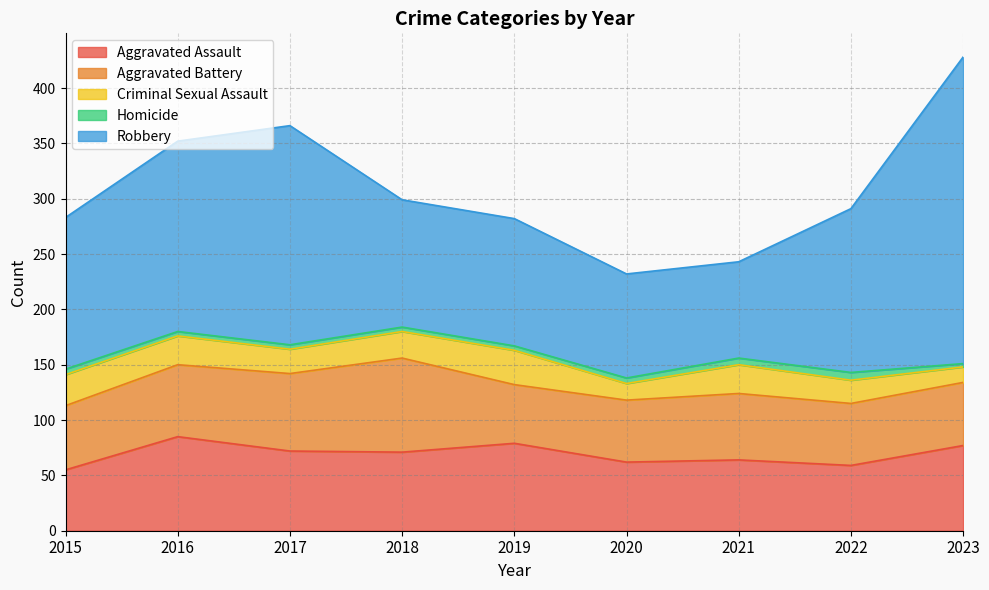

At which category does Aggravated Assault reach its first local peak?

2016